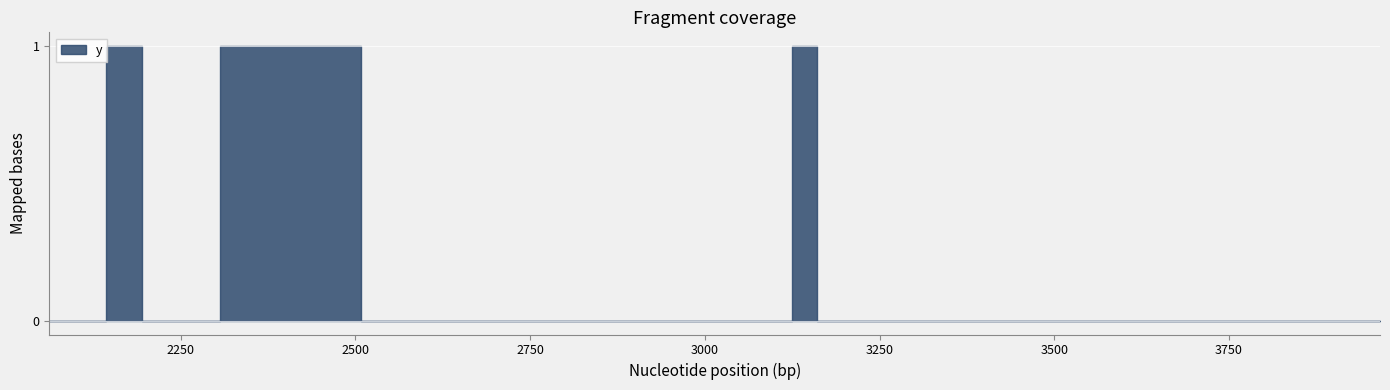

How many lines are shown in the chart?

1